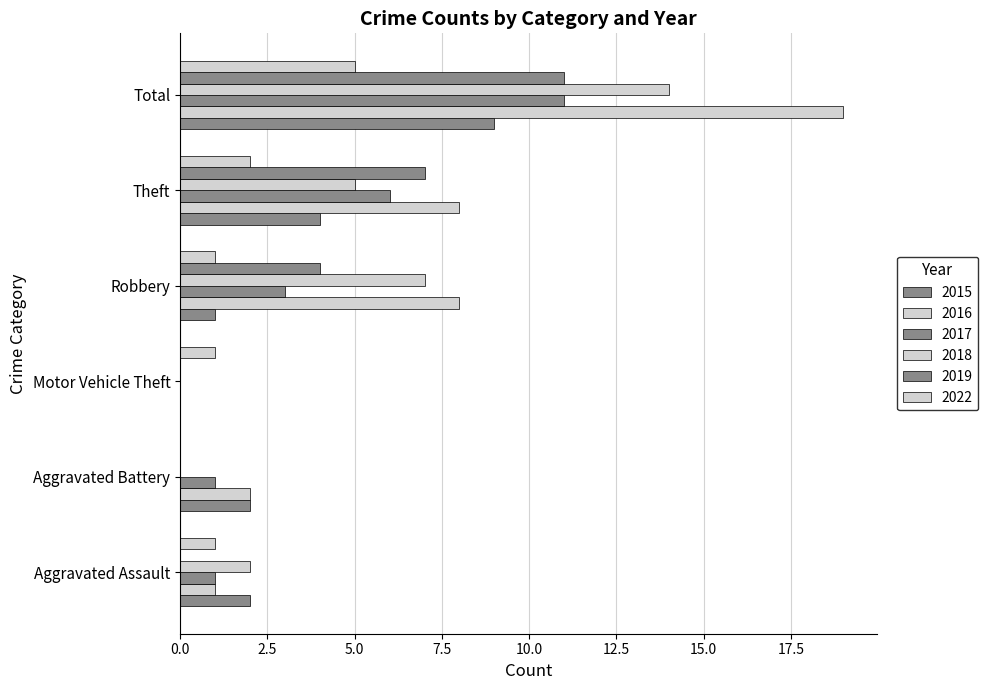

What is the greatest value displayed?

19